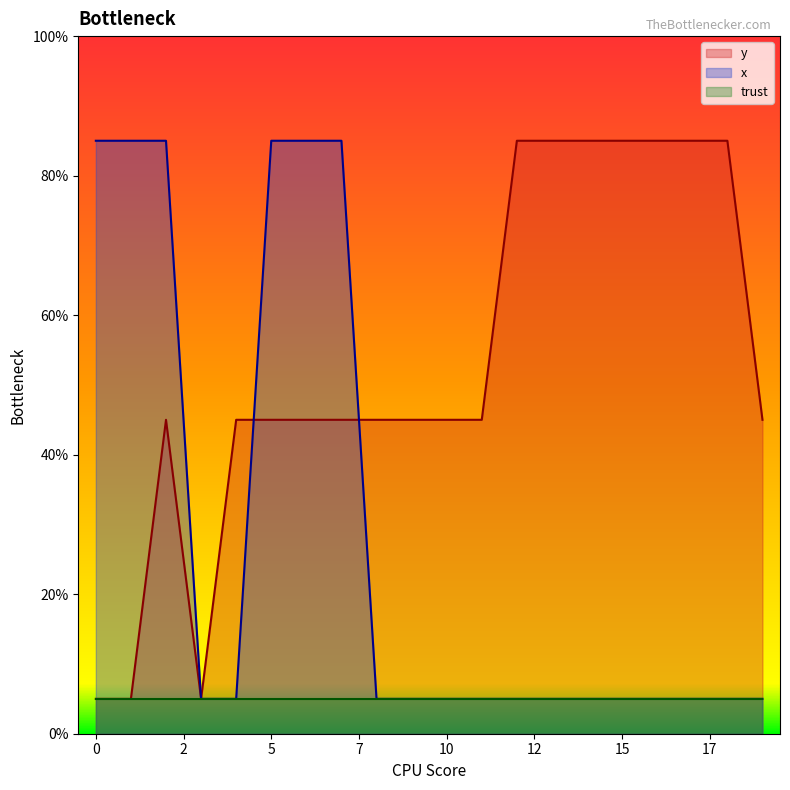

How many data points in y are above 44?

17